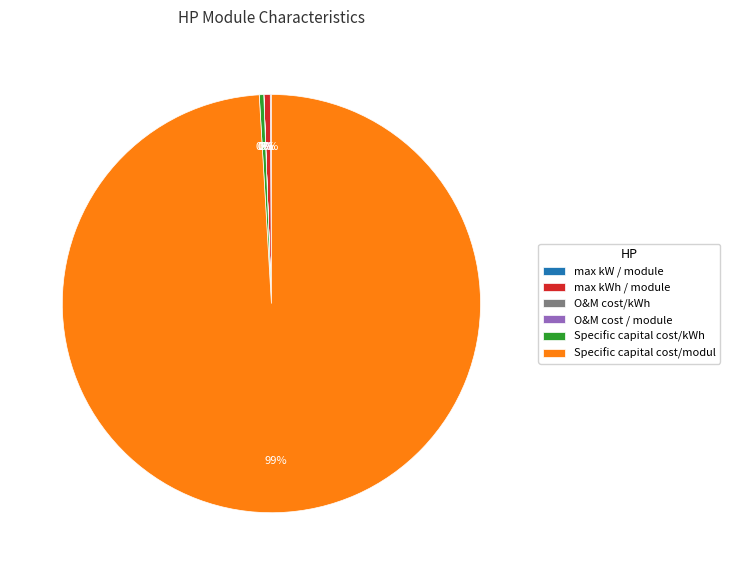

True or false: Specific capital cost/kWh accounts for 0% of the total.

True